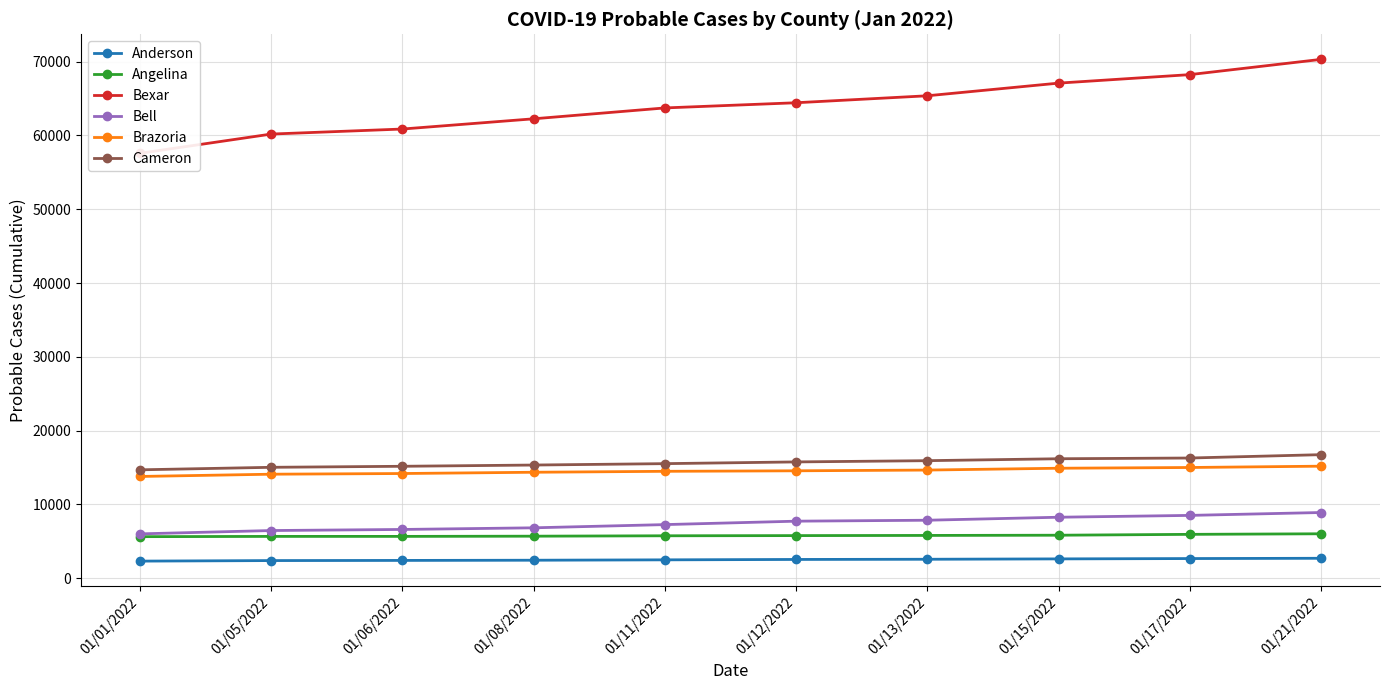

Which label corresponds to the largest value in the chart?

01/21/2022